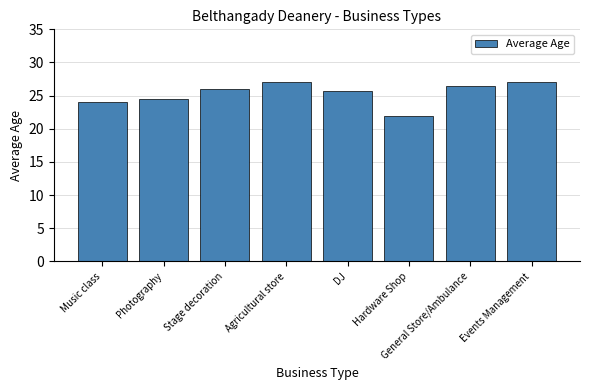

What is the greatest value displayed?

27.0